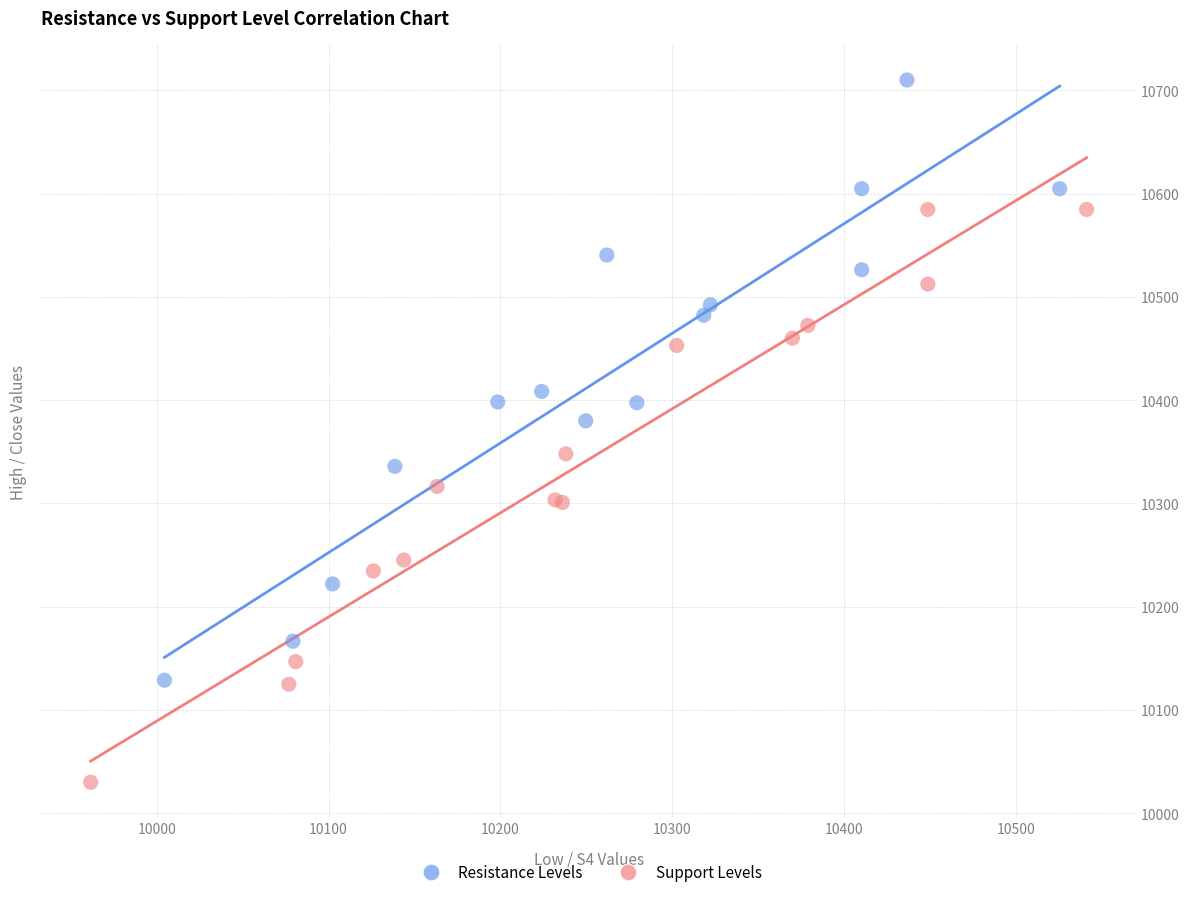

Which series reaches the minimum Y coordinate?

Support Levels